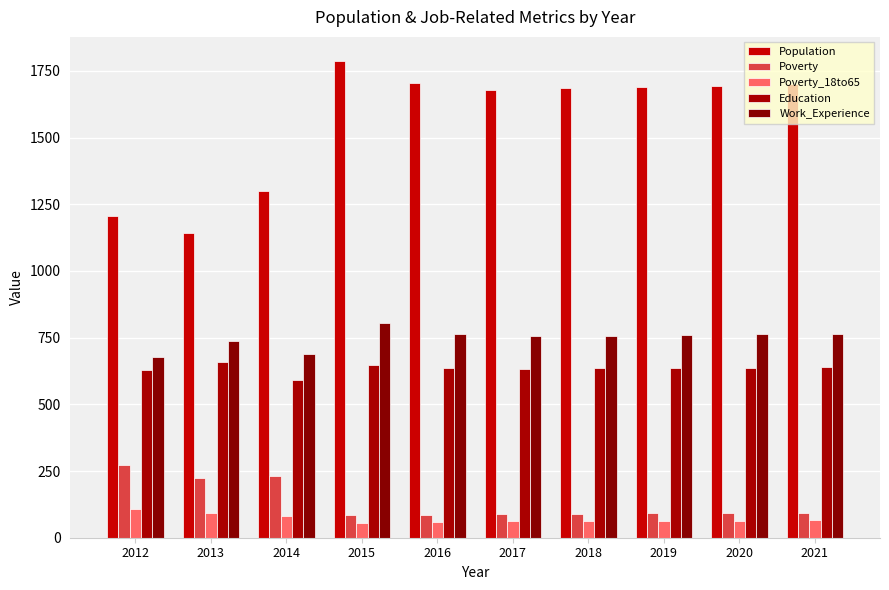

What is the total value across all series at 2019?

3239